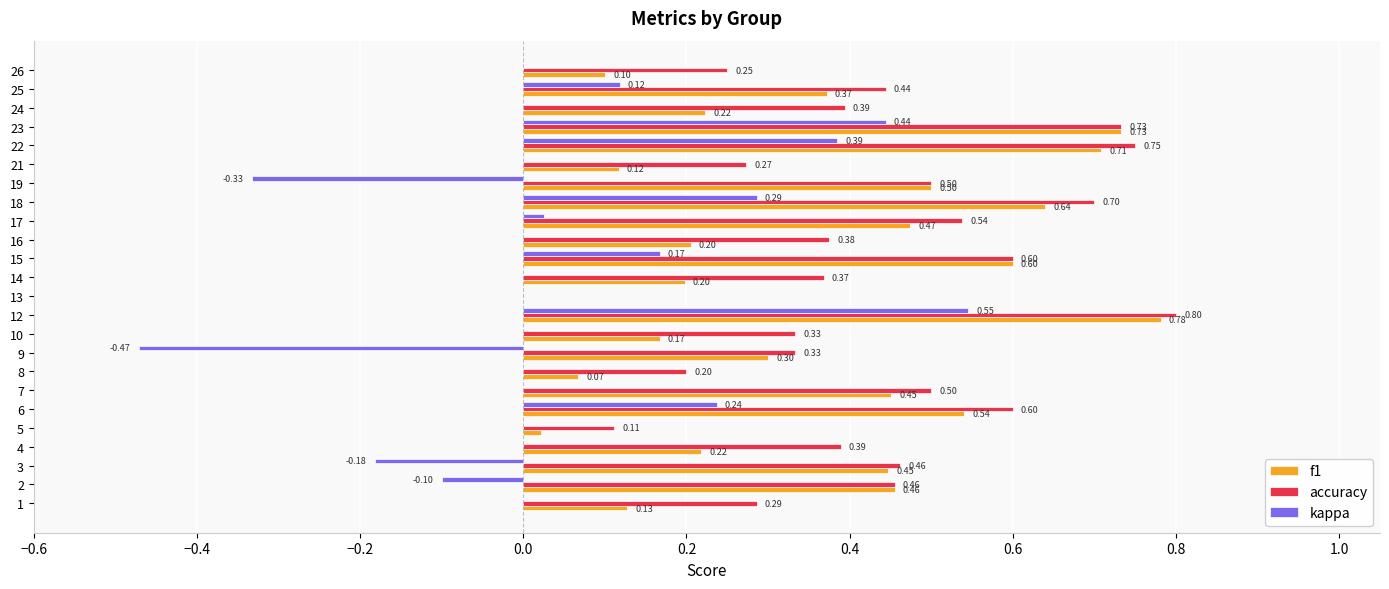

Where is f1 nearest to the value 0?

13